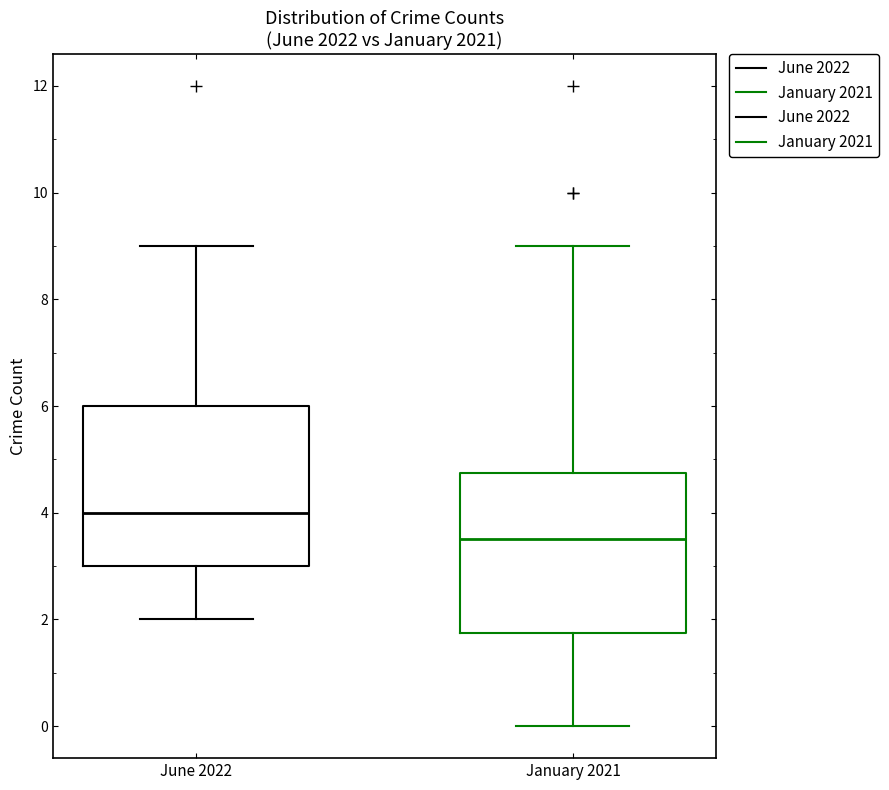

Reading left to right, transcribe this box plot: for each box, give where its median line is, the range the box spans, and where its two whiskers end, as read against the y-axis. The values are not printed on the chart, so give them approximately, as read against the axis.

June 2022: median 4.0, box 3.0 to 6.0, whiskers 2.0 to 9.0
January 2021: median 3.6, box 1.8 to 4.8, whiskers 0.0 to 9.0